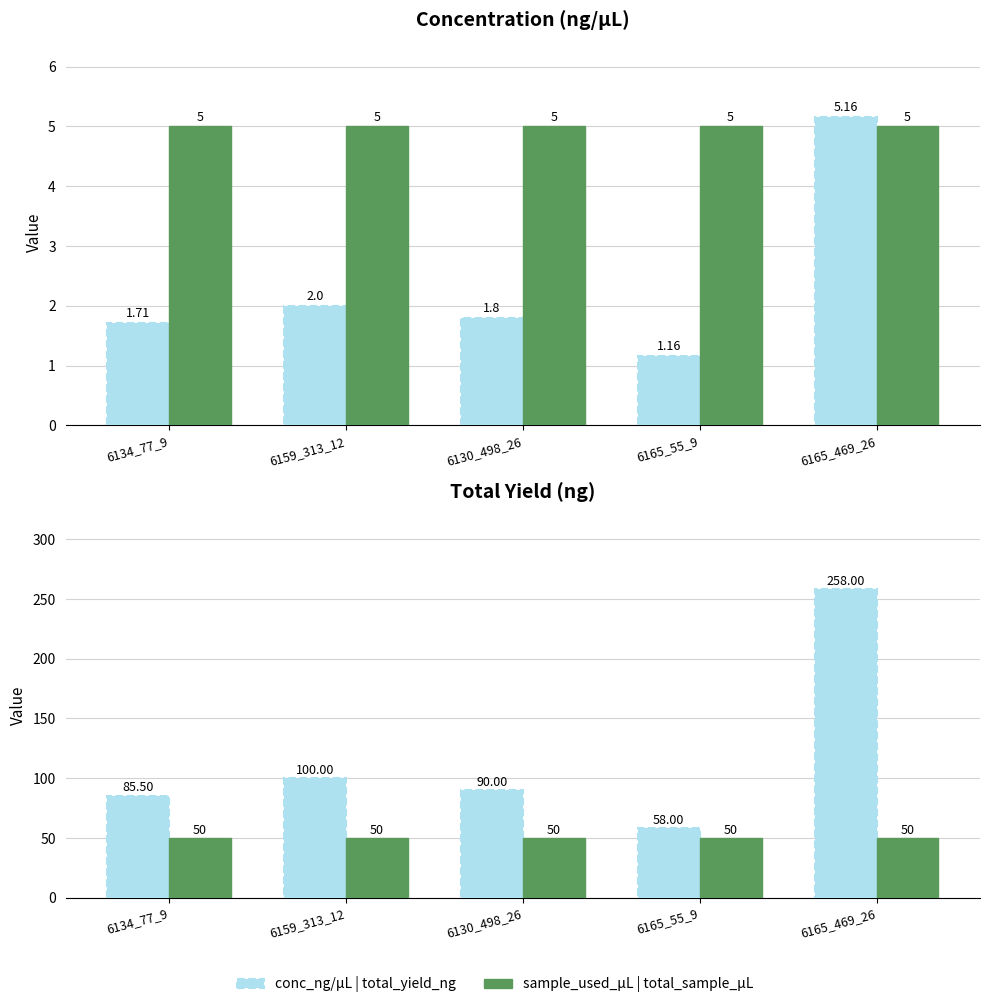

What is the sum of the sample_used_µL values at 6165_469_26 and 6130_498_26?

10.0